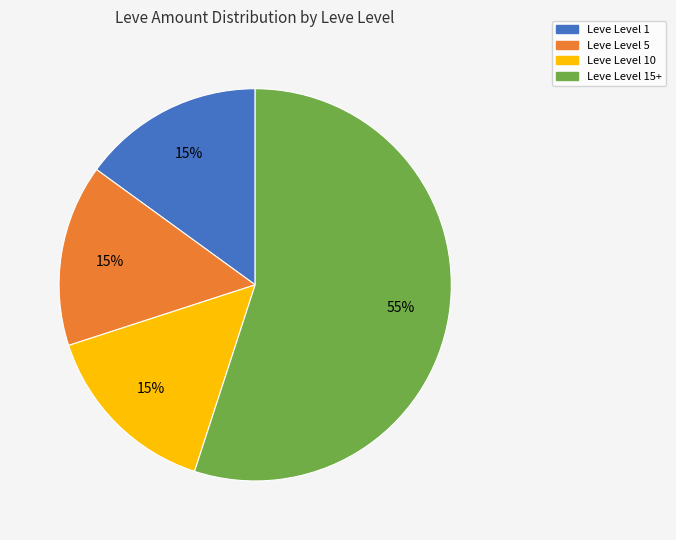

Is there any slice that represents more than half of the pie?

Yes